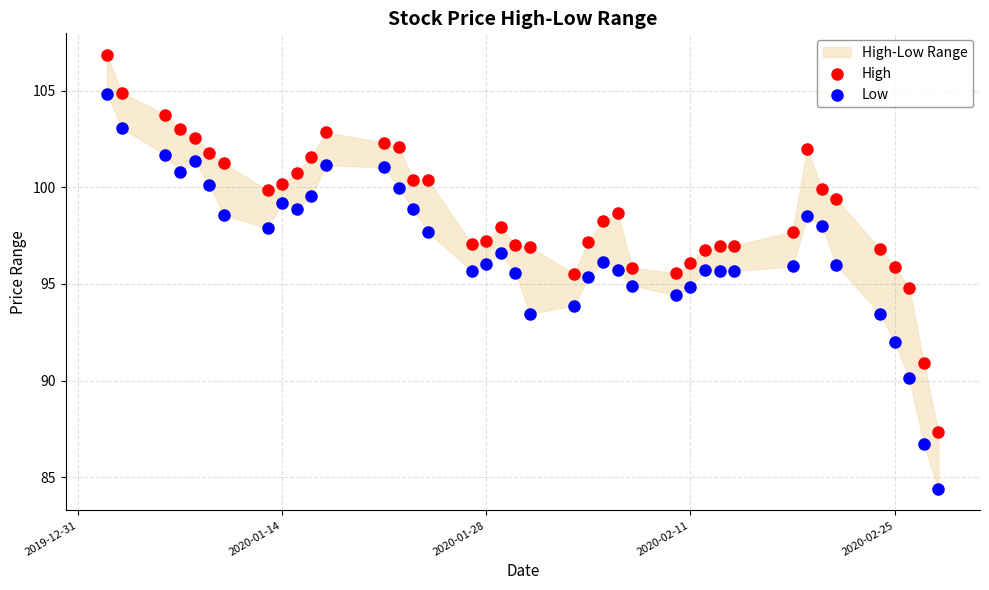

Which series contains the lowest Y value?

Low